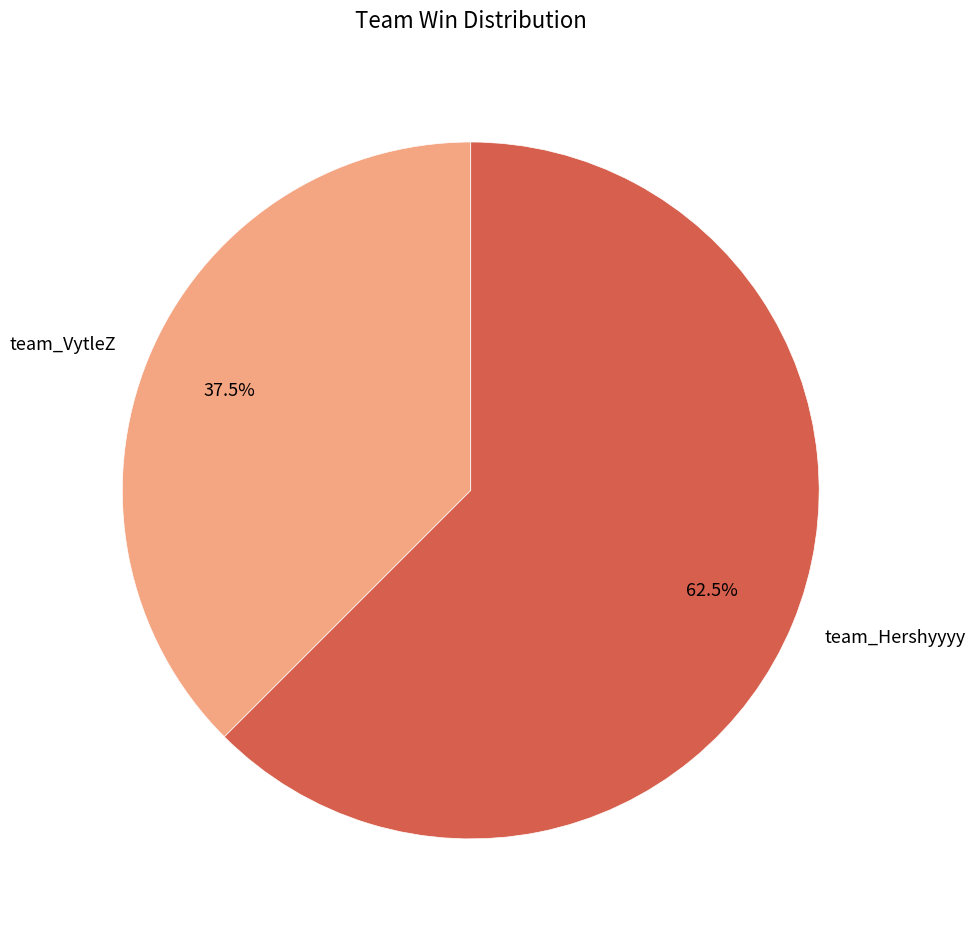

To the nearest percent, what is the combined percentage of team_Hershyyyy and team_VytleZ?

100%